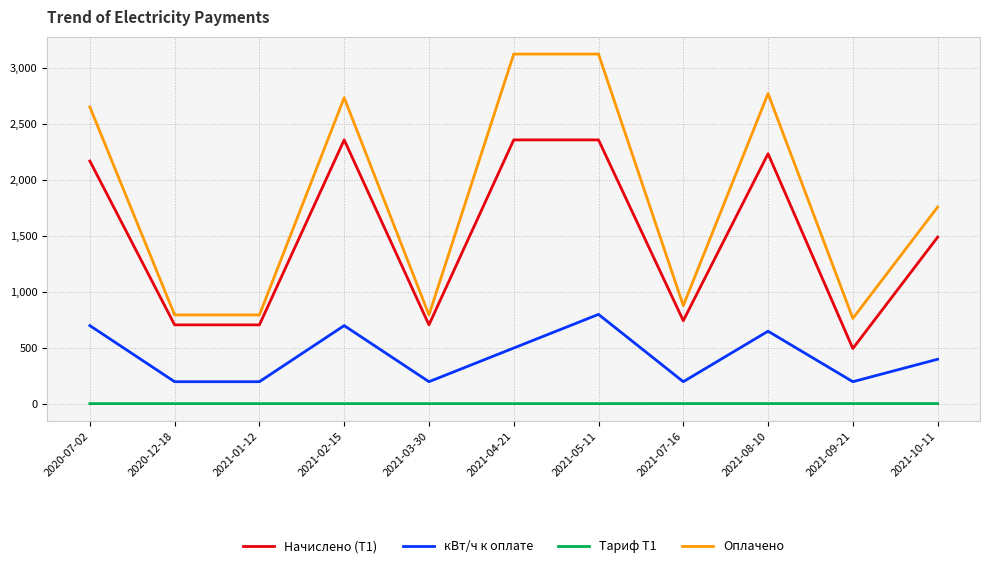

Rank the series by their maximum value, from lowest to highest.

Тариф Т1, кВт/ч к оплате, Начислено (Т1), Оплачено